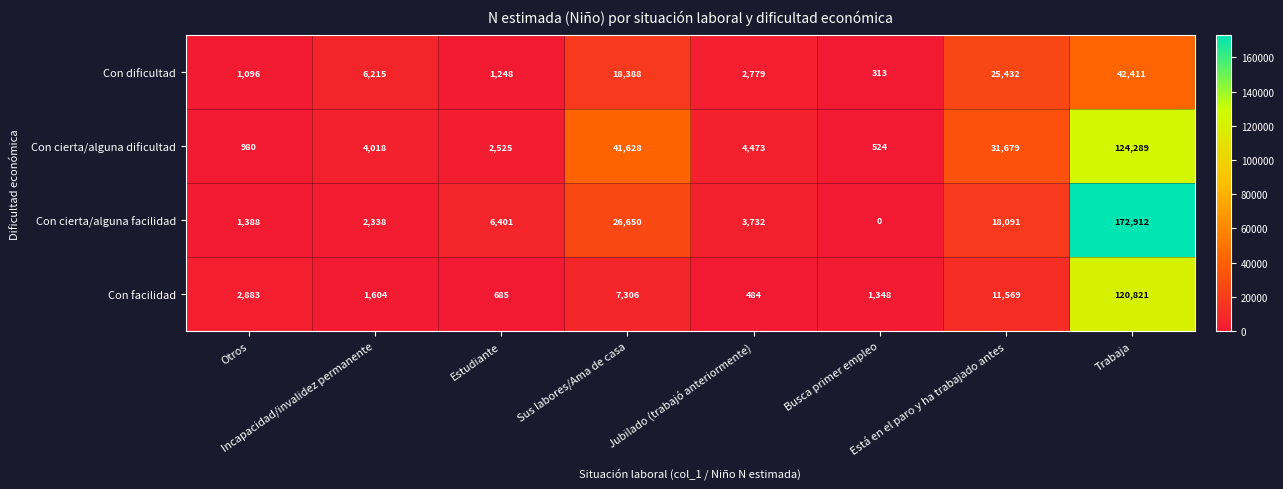

List the series in order of their peak value, lowest first.

Con dificultad, Con facilidad, Con cierta/alguna dificultad, Con cierta/alguna facilidad